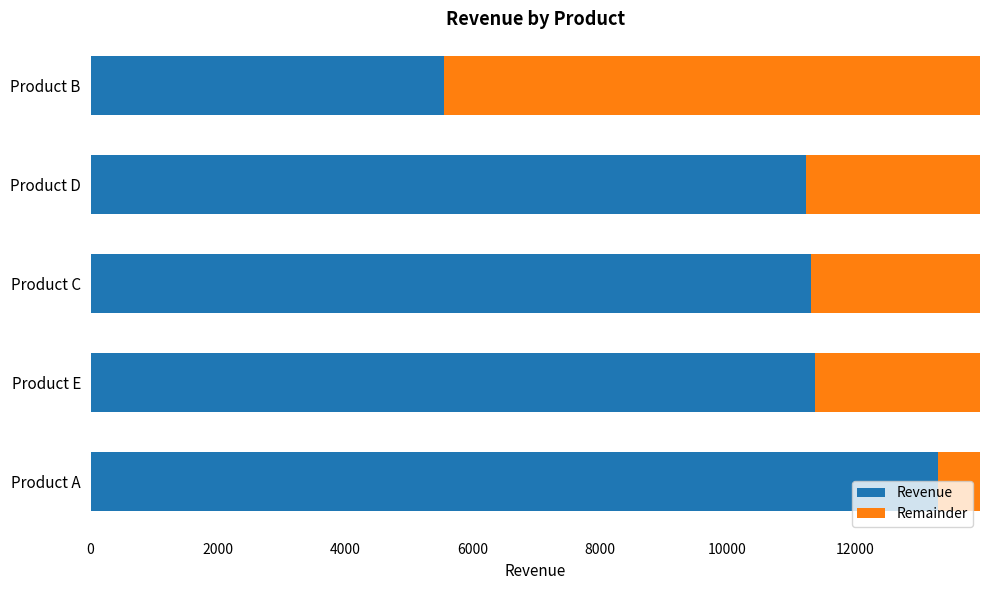

What is the lowest value of the Revenue series?

5552.6